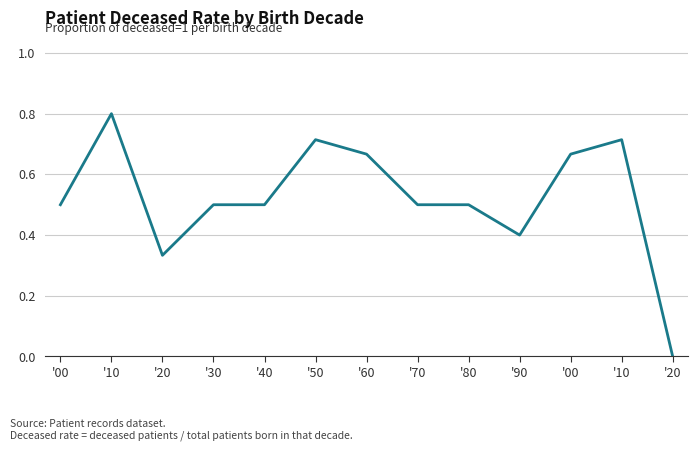

Does the chart display data point markers on the line(s)?

No